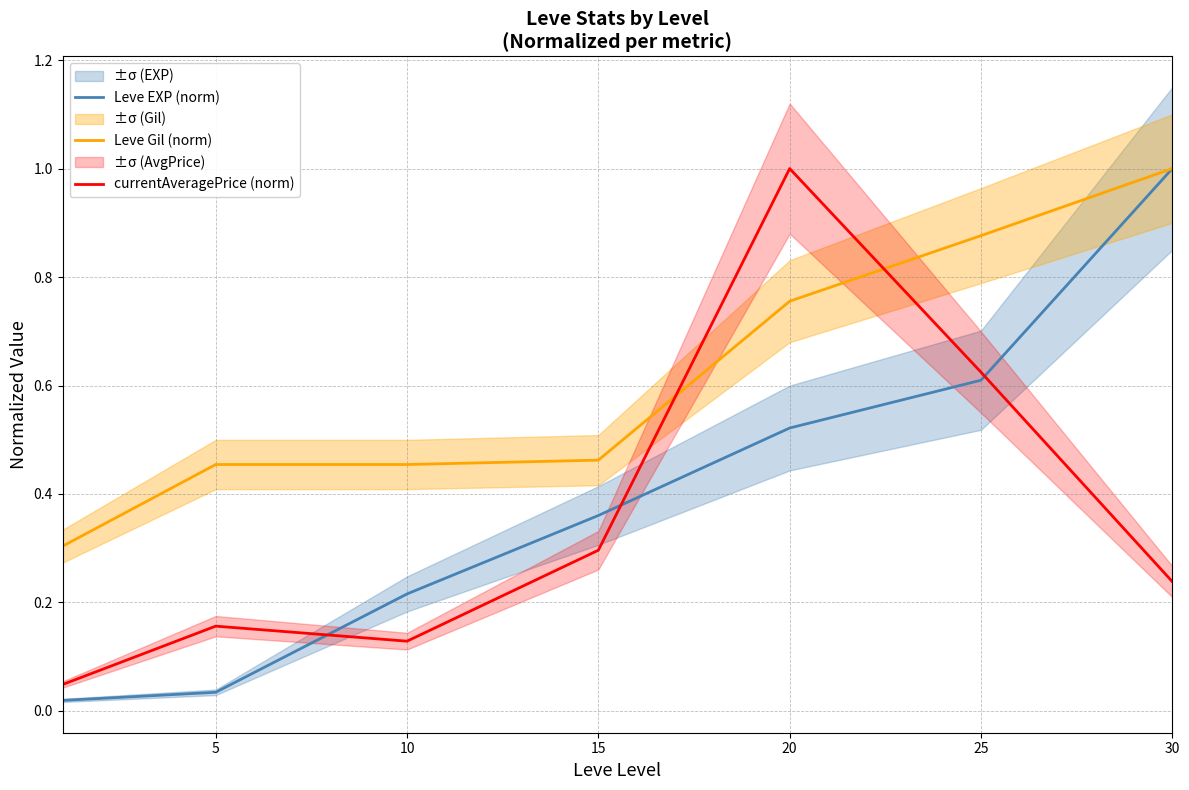

How many Leve Gil (norm) values are between 0 and 1?

7